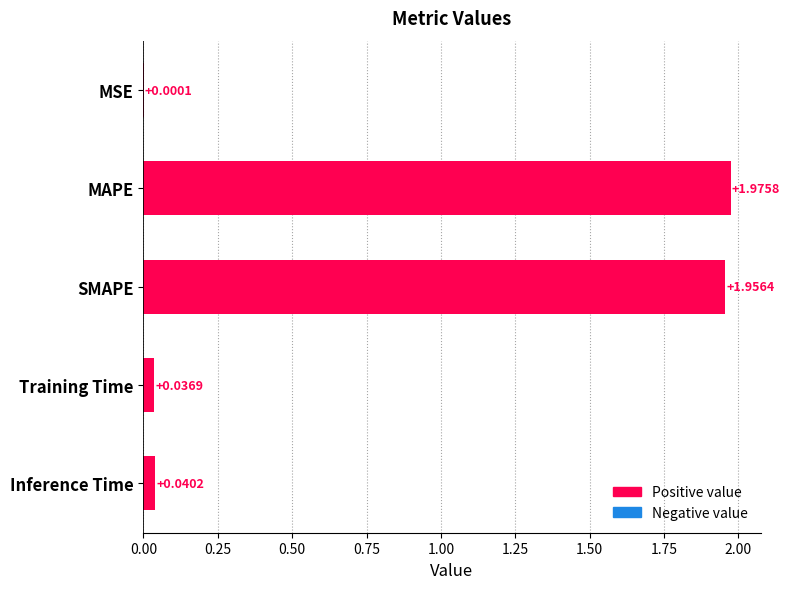

What is the sum of all values?

4.0